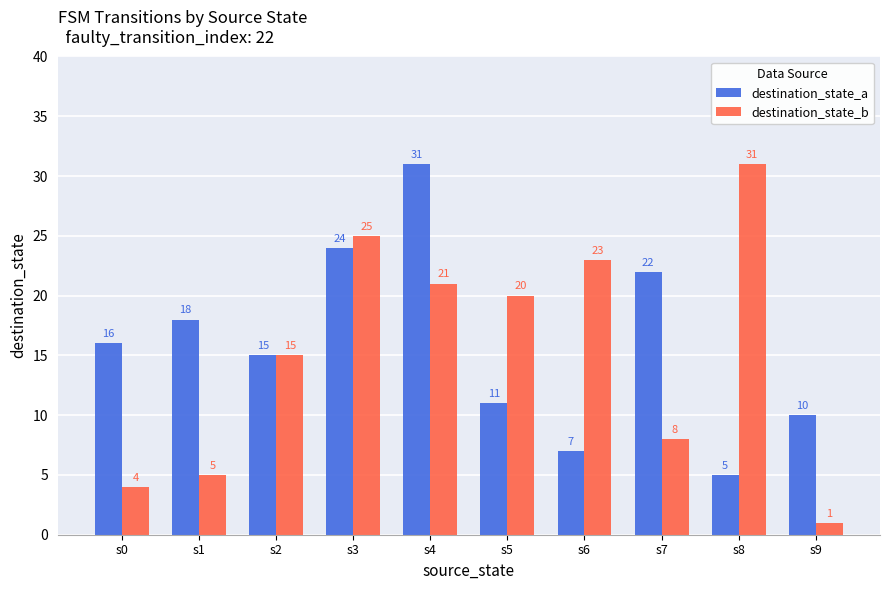

At how many categories does at least one series exceed 2?

10